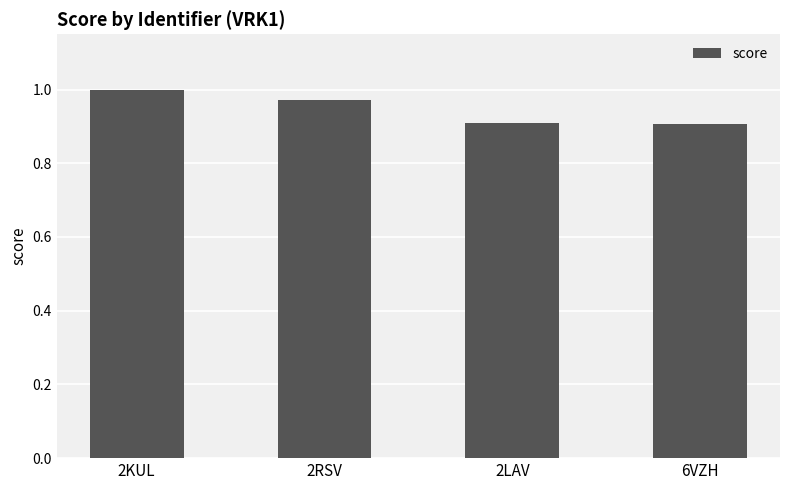

Approximately how many times larger is the value at 6VZH compared to 2KUL?

0.9